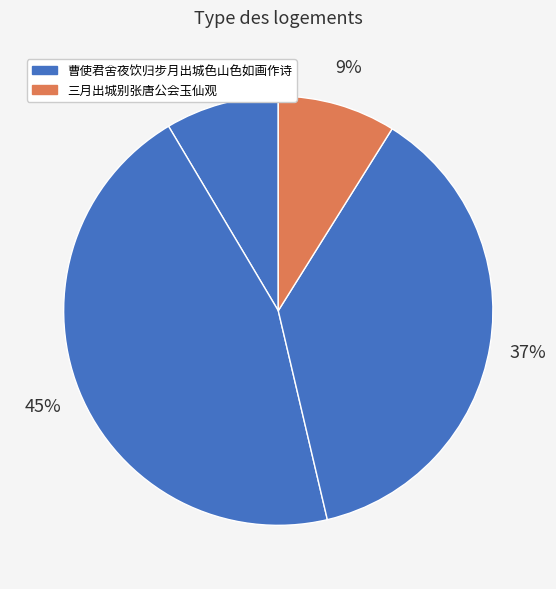

How many slices are in this pie chart?

4